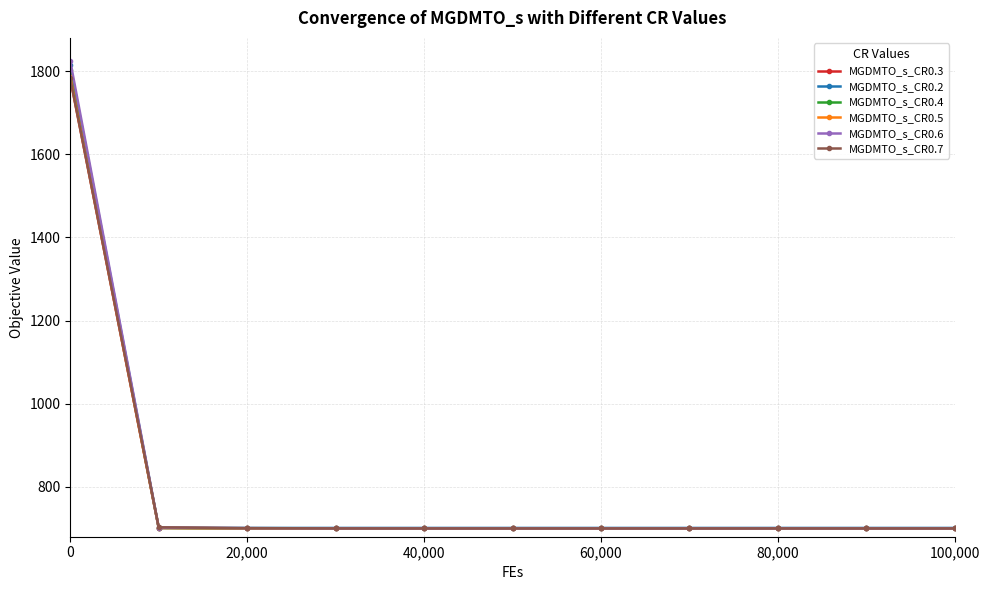

What is the minimum value for MGDMTO_s_CR0.3?

700.0